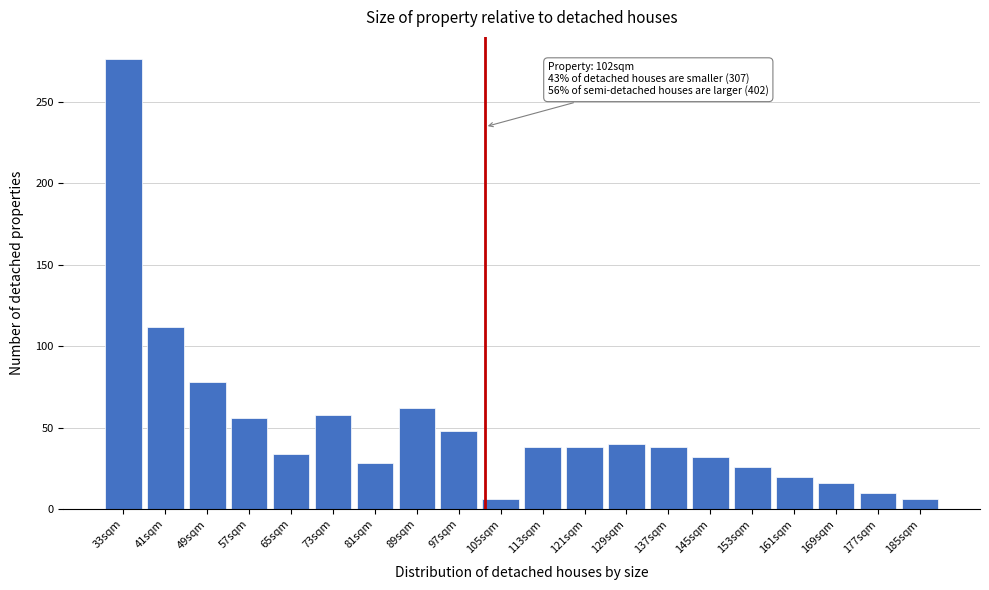

Reading left to right, extract all data points from this chart.

33sqm=276	41sqm=112	49sqm=78	57sqm=56	65sqm=34	73sqm=58	81sqm=28	89sqm=62	97sqm=48	105sqm=6	113sqm=38	121sqm=38	129sqm=40	137sqm=38	145sqm=32	153sqm=26	161sqm=20	169sqm=16	177sqm=10	185sqm=6